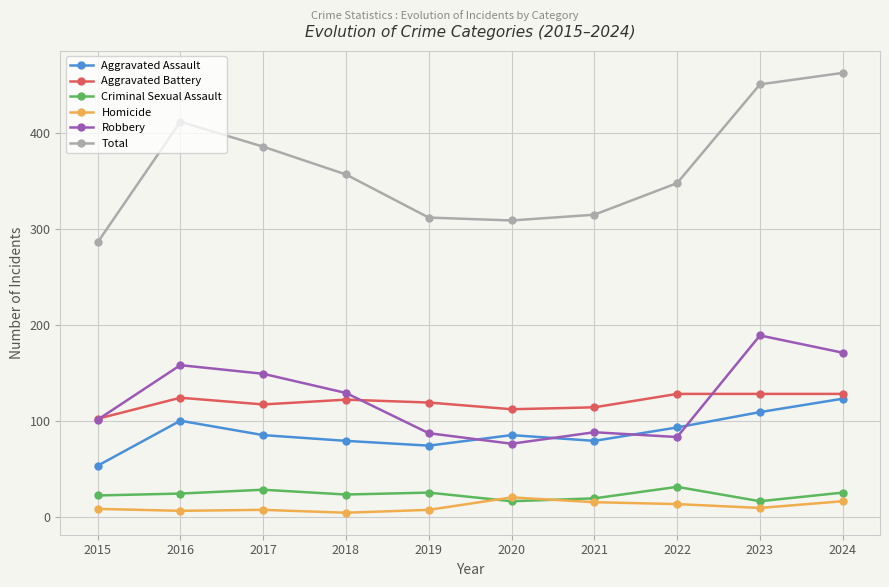

Which series has the largest range (max minus min)?

Total